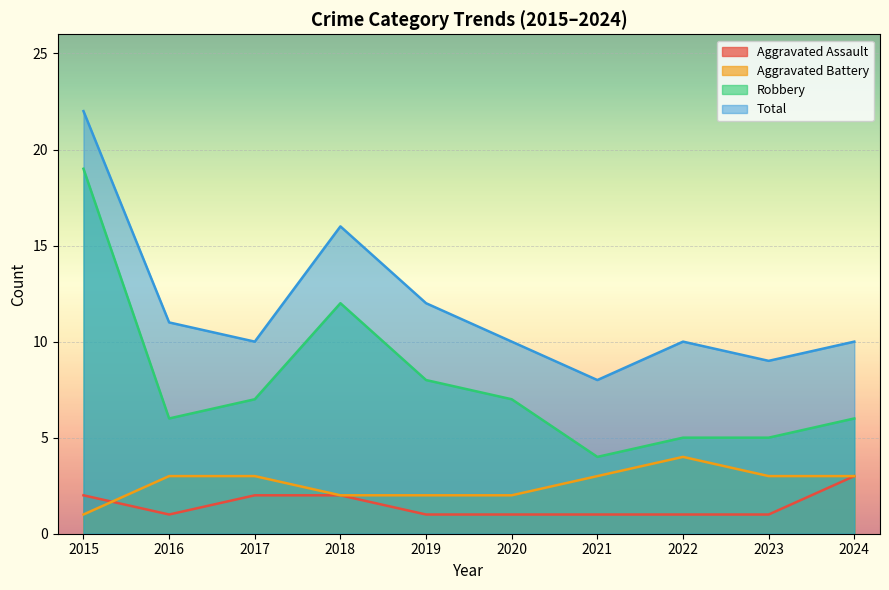

How many data points does each series have?

10